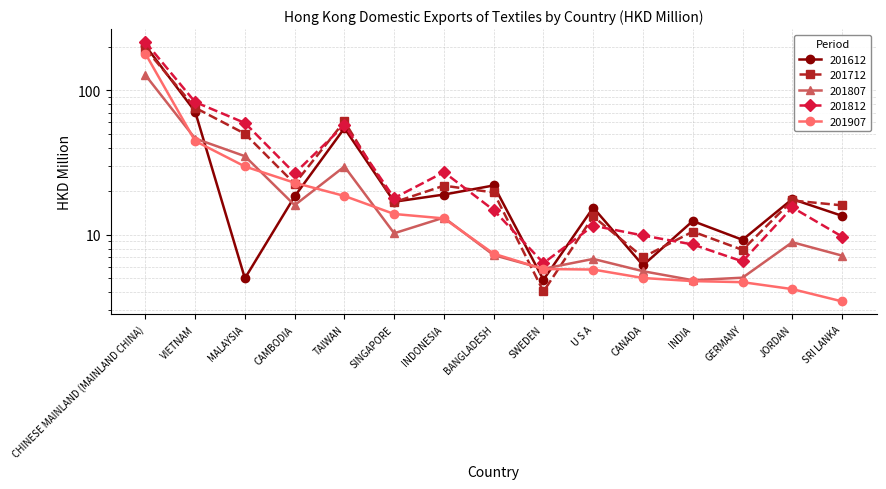

Which series has the largest total across all categories?

201812